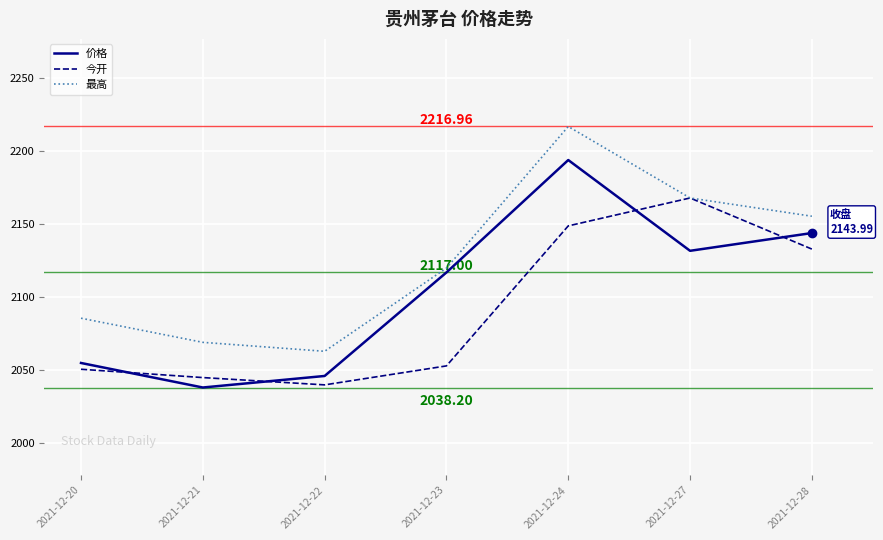

At 2021-12-23, list the series in order from largest to smallest.

最高, 价格, 今开